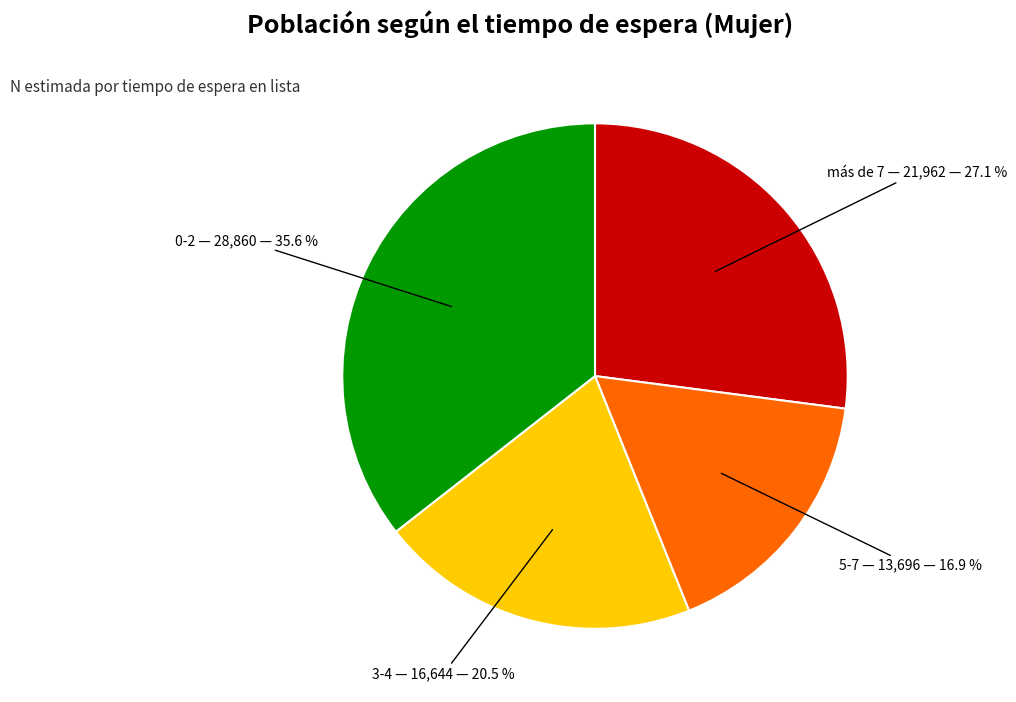

What is the ratio of the value at más de 7 to the value at 5-7?

1.6